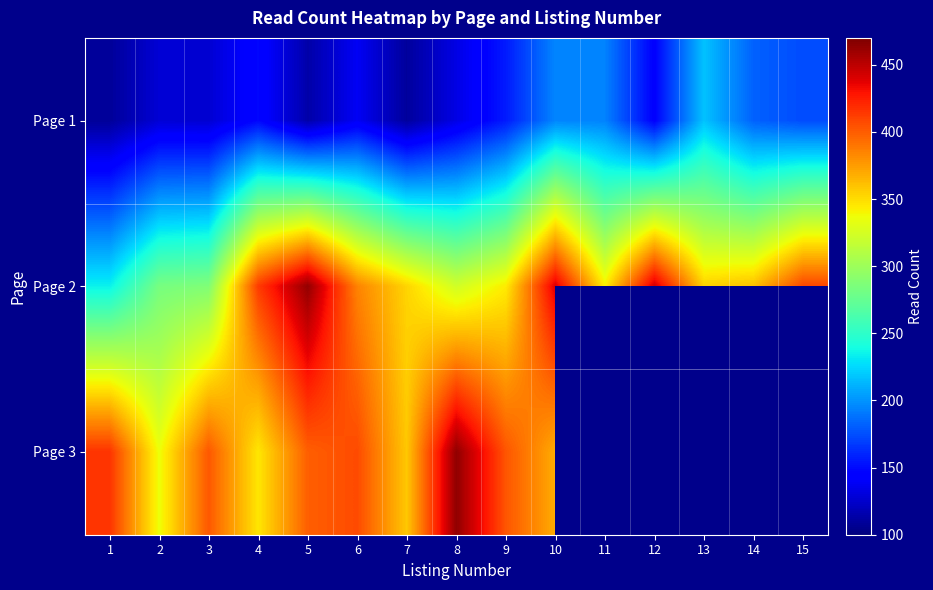

At which label does Page 2 first exceed 354?

4